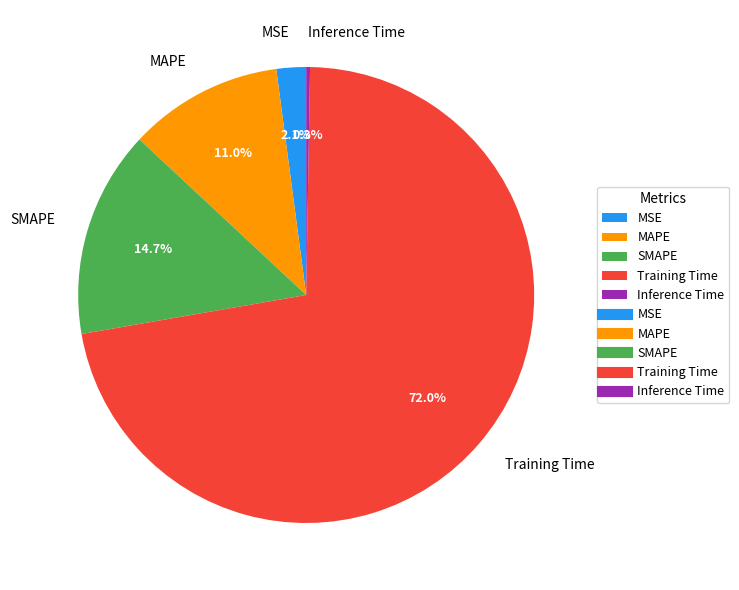

Is SMAPE the majority of the pie?

No